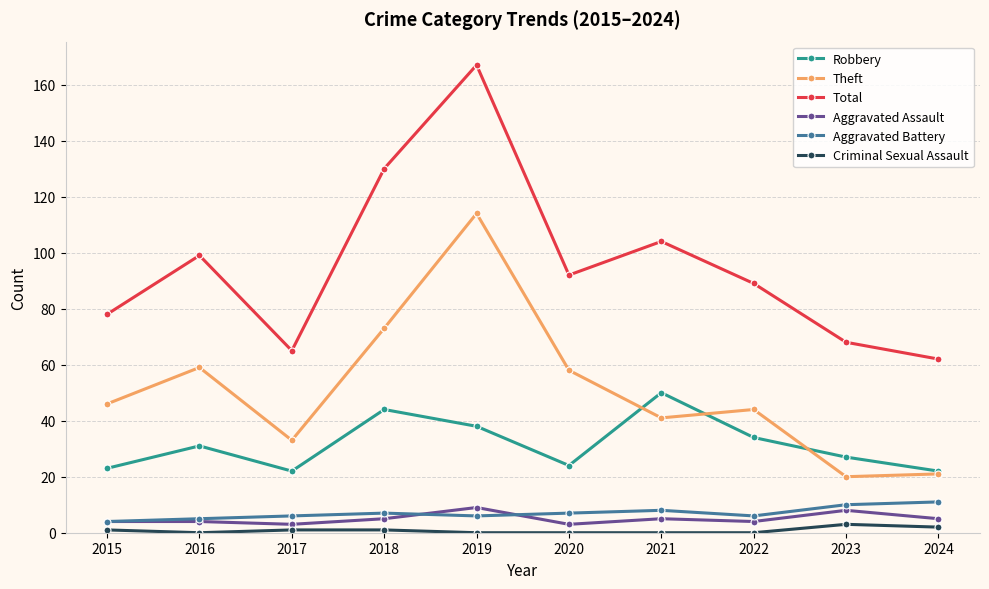

What is the value of the Total point at the 10th from the left?

62